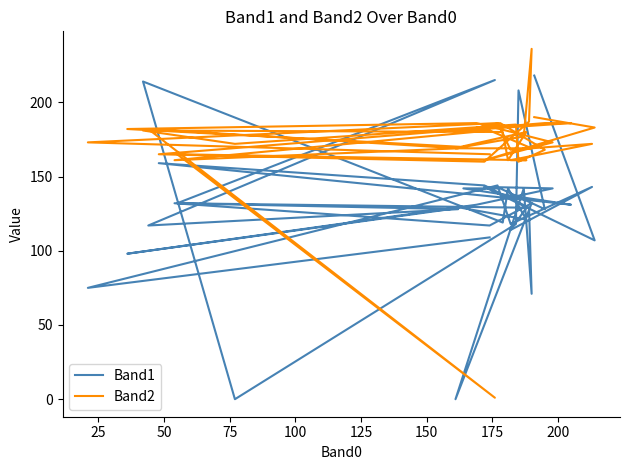

Reading right to left, extract all data points from this chart.

Band1: 109	75	144	118	143	114	129	129	132	215	117	128	132	117	132	0	142	71	129	144	159	133	131	142	142	128	208	118	0	214	119	142	121	129	98	131	142	143	107	218
Band2: 165	173	186	168	172	161	161	161	165	1	182	169	161	181	169	169	177	236	187	160	165	186	186	181	186	168	160	185	172	181	180	161	180	170	182	186	173	161	183	190